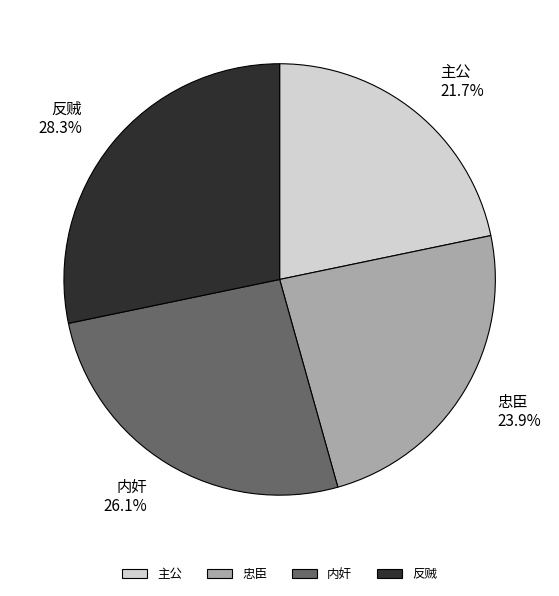

The 内奸 slice represents 14% of the pie. True or false?

False